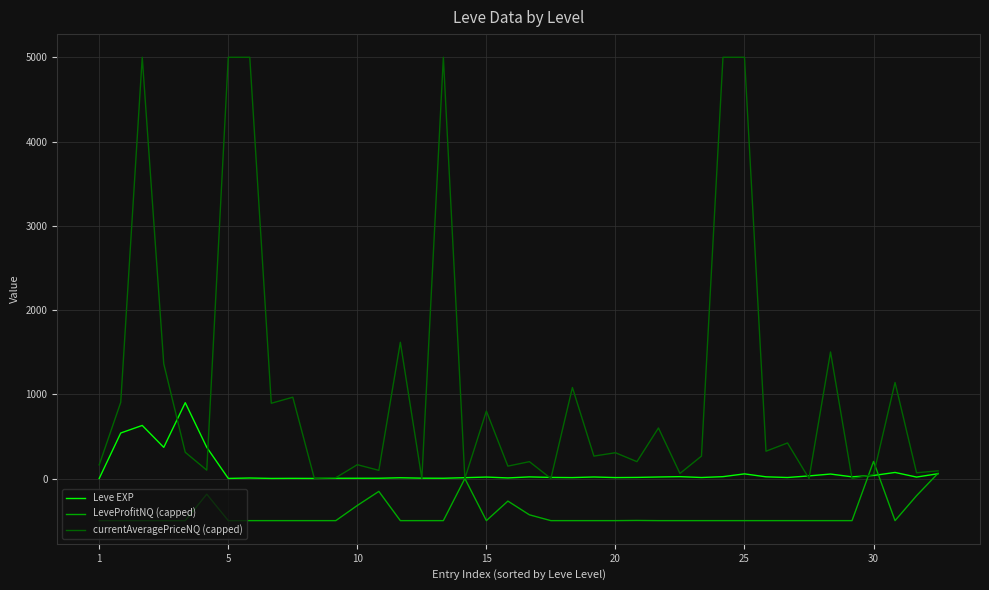

Rank the series by their maximum value, from lowest to highest.

LeveProfitNQ (capped), Leve EXP, currentAveragePriceNQ (capped)